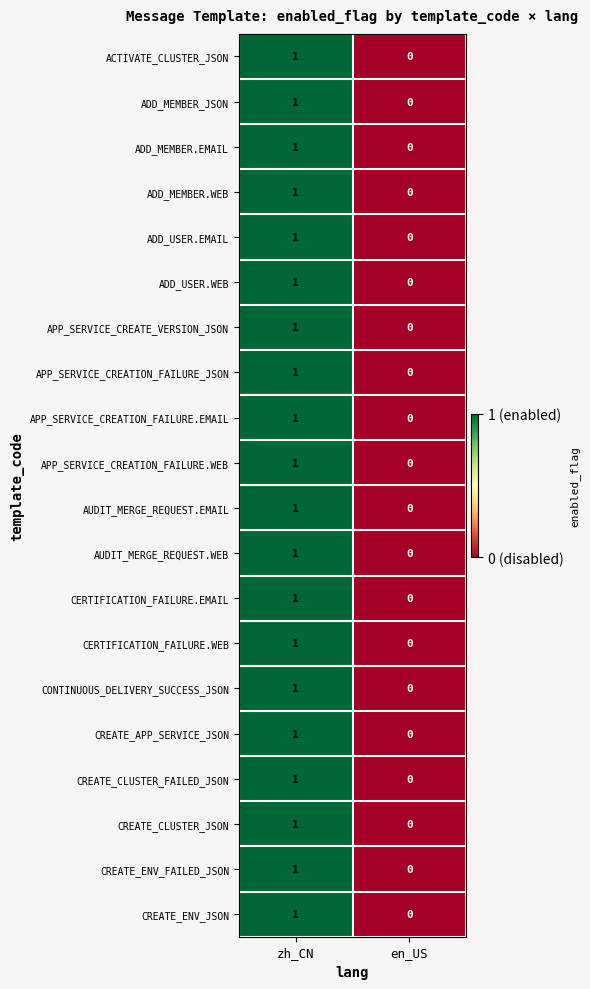

Where is CONTINUOUS_DELIVERY_SUCCESS_JSON nearest to the value 0?

en_US